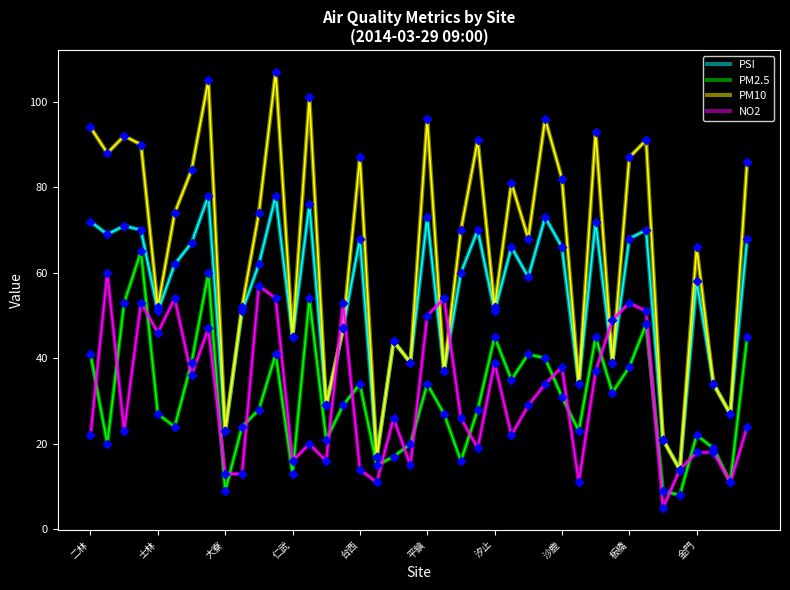

Which series has the largest total across all categories?

PM10